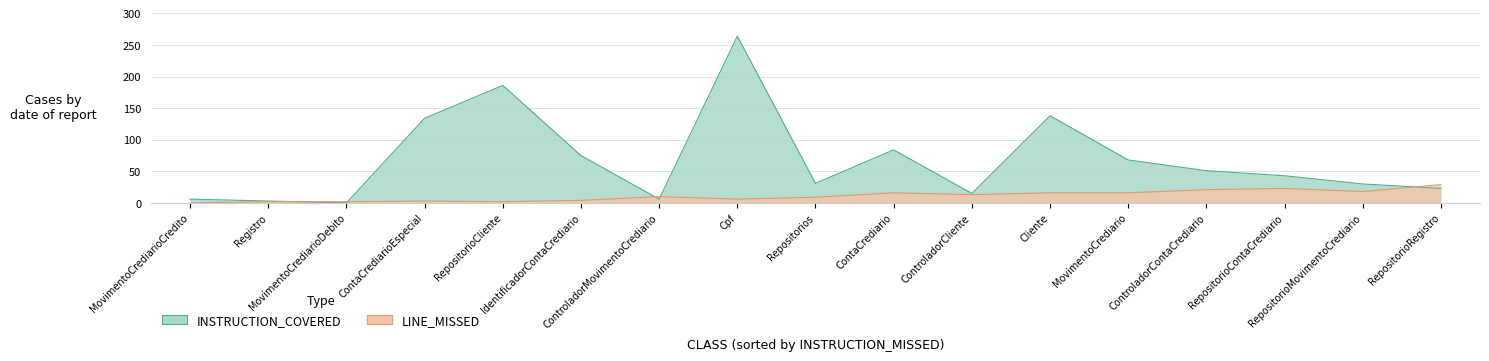

What is the spread (max minus min) of values at ContaCrediario?

68